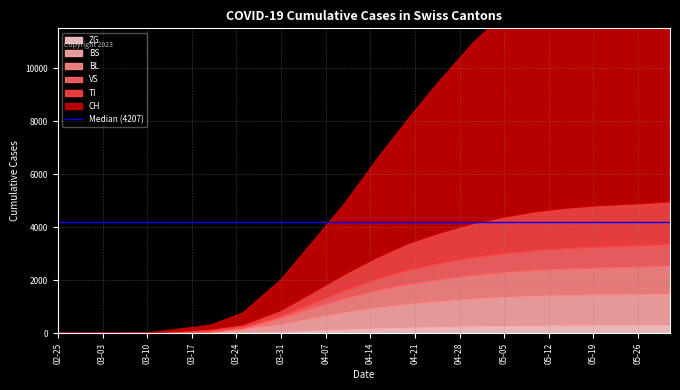

Between 2020-04-05 and 2020-04-25, which series saw the biggest shift?

CH